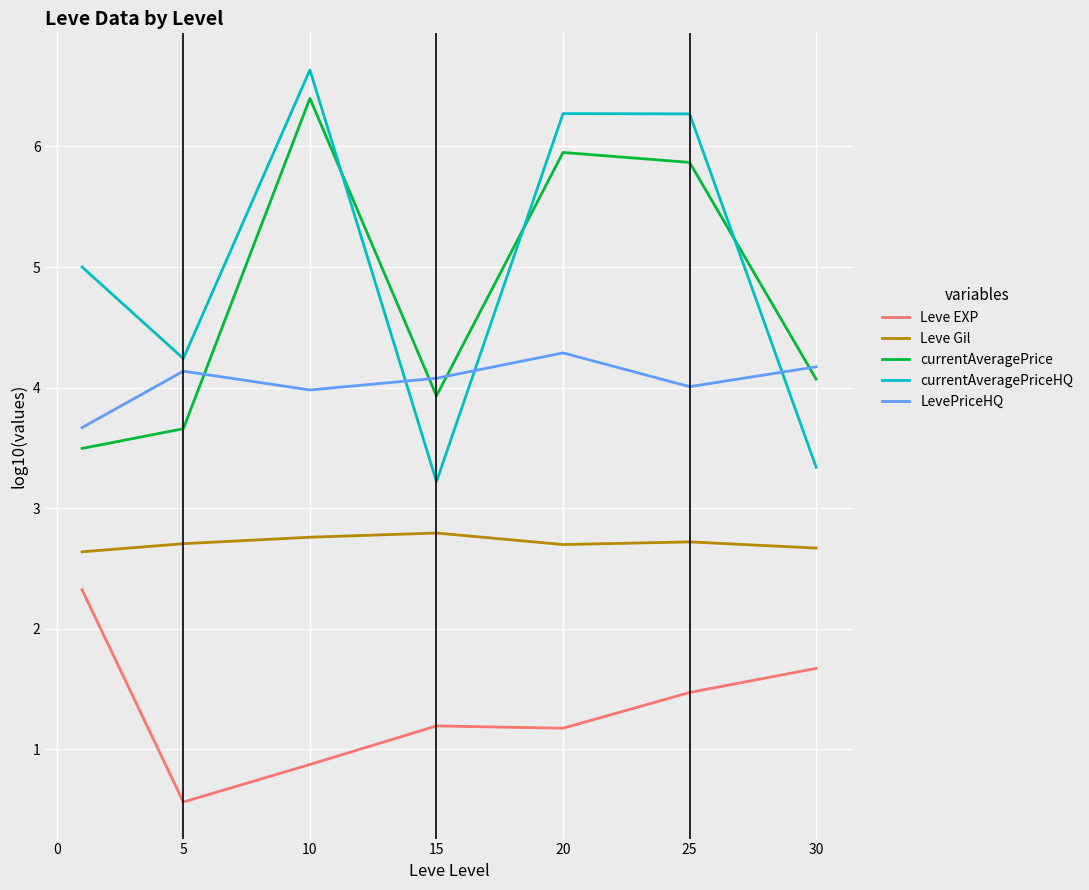

What is the minimum value for currentAveragePrice?

3.5